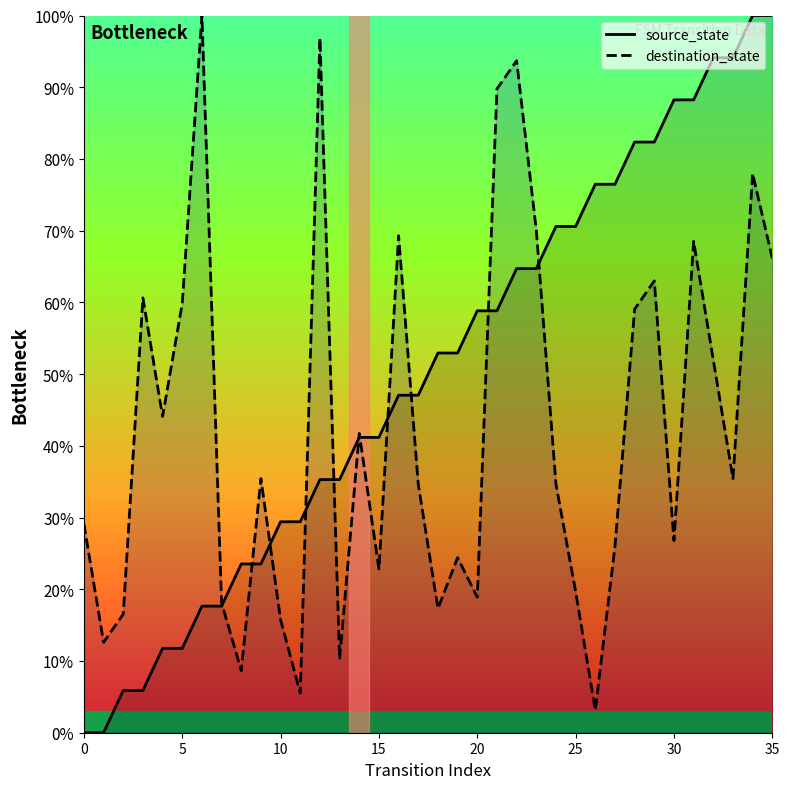

What is the difference between the maximum and minimum values in the destination_state series?

96.9